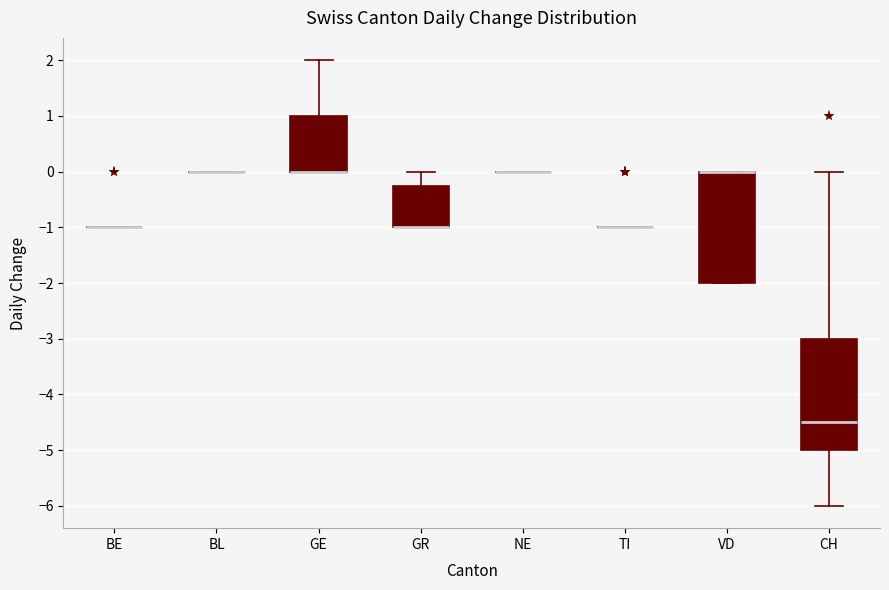

Reading left to right, transcribe this box plot: for each box, give where its median line is, the range the box spans, and where its two whiskers end, as read against the y-axis. The values are not printed on the chart, so give them approximately, as read against the axis.

BE: box collapsed to a line at -1.0, whiskers -1.0 to -1.0
BL: box collapsed to a line at 0.0, whiskers 0.0 to 0.0
GE: median 0.0 (drawn on the box's lower edge), box 0.0 to 1.0, whiskers 0.0 to 2.0
GR: median -1.0 (drawn on the box's lower edge), box -1.0 to -0.2, whiskers -1.0 to 0.0
NE: box collapsed to a line at 0.0, whiskers 0.0 to 0.0
TI: box collapsed to a line at -1.0, whiskers -1.0 to -1.0
VD: median 0.0 (drawn on the box's upper edge), box -2.0 to 0.0, whiskers -2.0 to 0.0
CH: median -4.5, box -5.0 to -3.0, whiskers -6.0 to 0.0